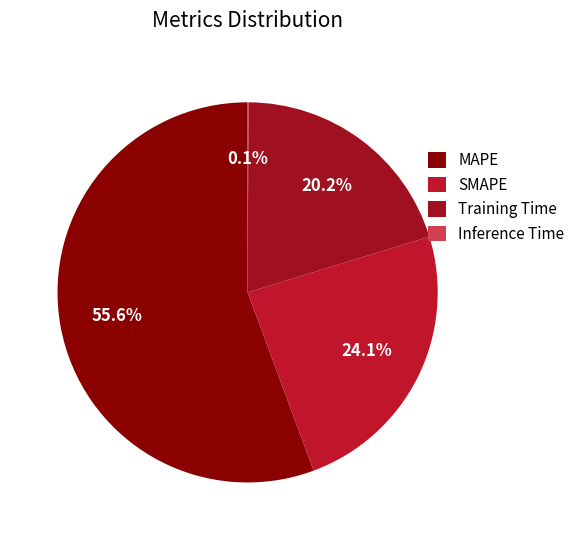

How many slices are in this pie chart?

4